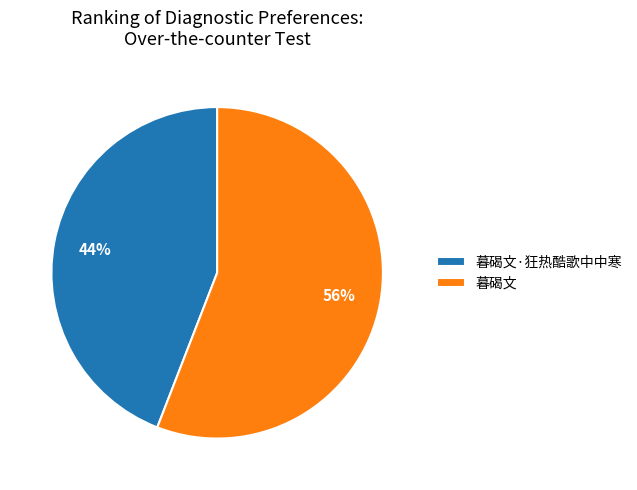

Rank the categories by value from lowest to highest.

暮碣文·狂热酷歌中中寒, 暮碣文